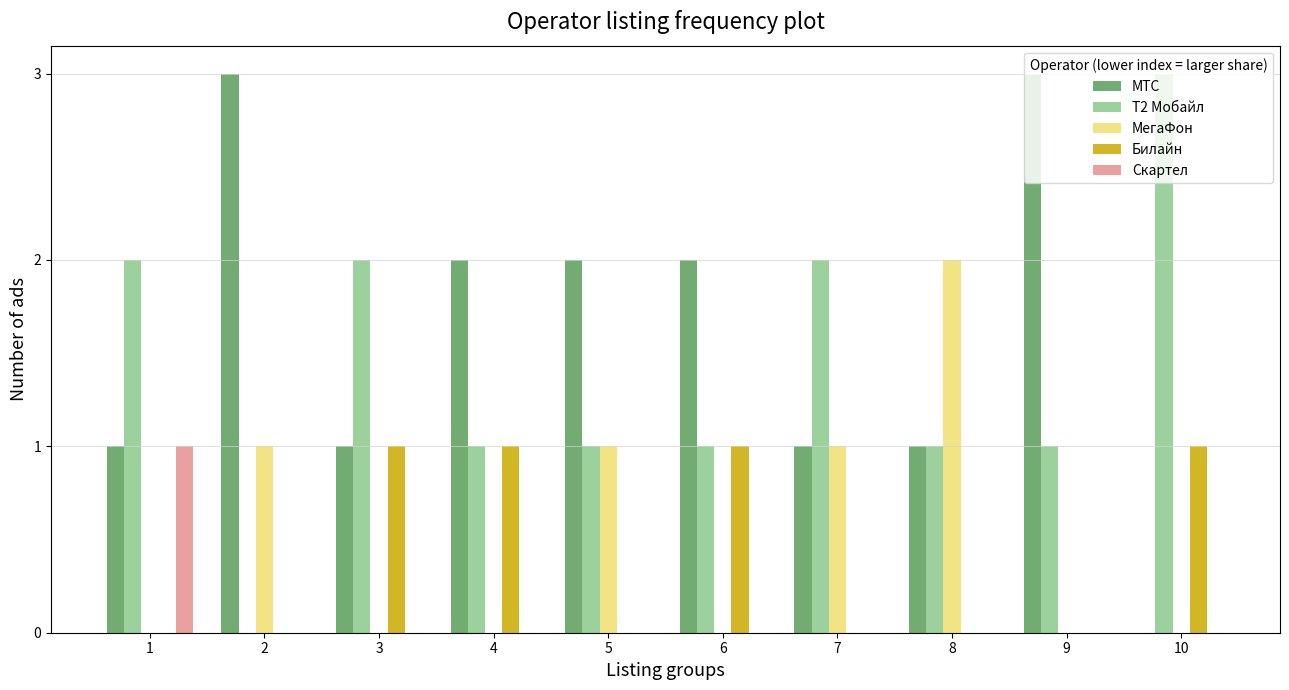

Reading left to right, extract all data points from this chart.

МТС: 1	3	1	2	2	2	1	1	3	0
Т2 Мобайл: 2	0	2	1	1	1	2	1	1	3
МегаФон: 0	1	0	0	1	0	1	2	0	0
Билайн: 0	0	1	1	0	1	0	0	0	1
Скартел: 1	0	0	0	0	0	0	0	0	0